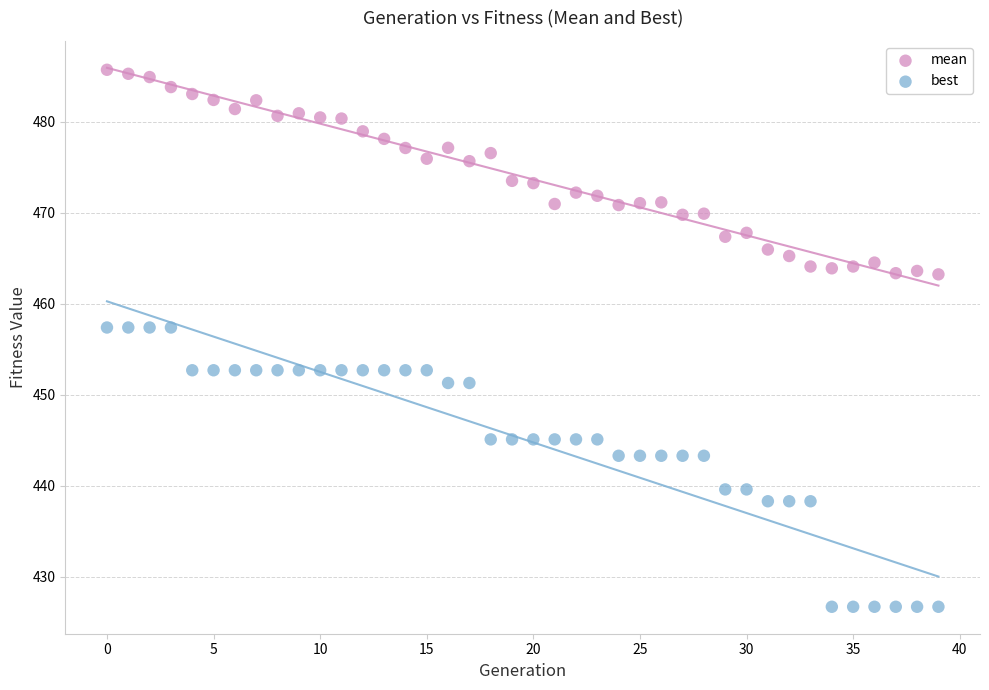

Which series contains the lowest Y value?

best